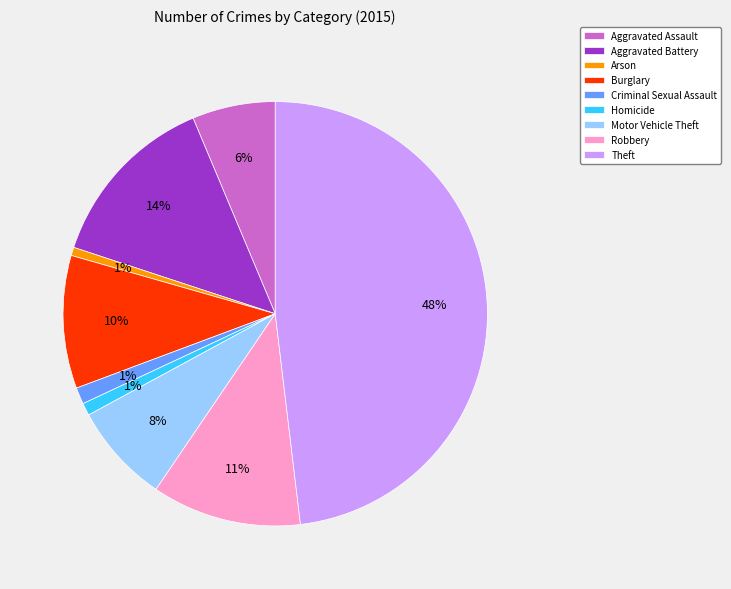

Does Arson account for over 50% of the chart?

No